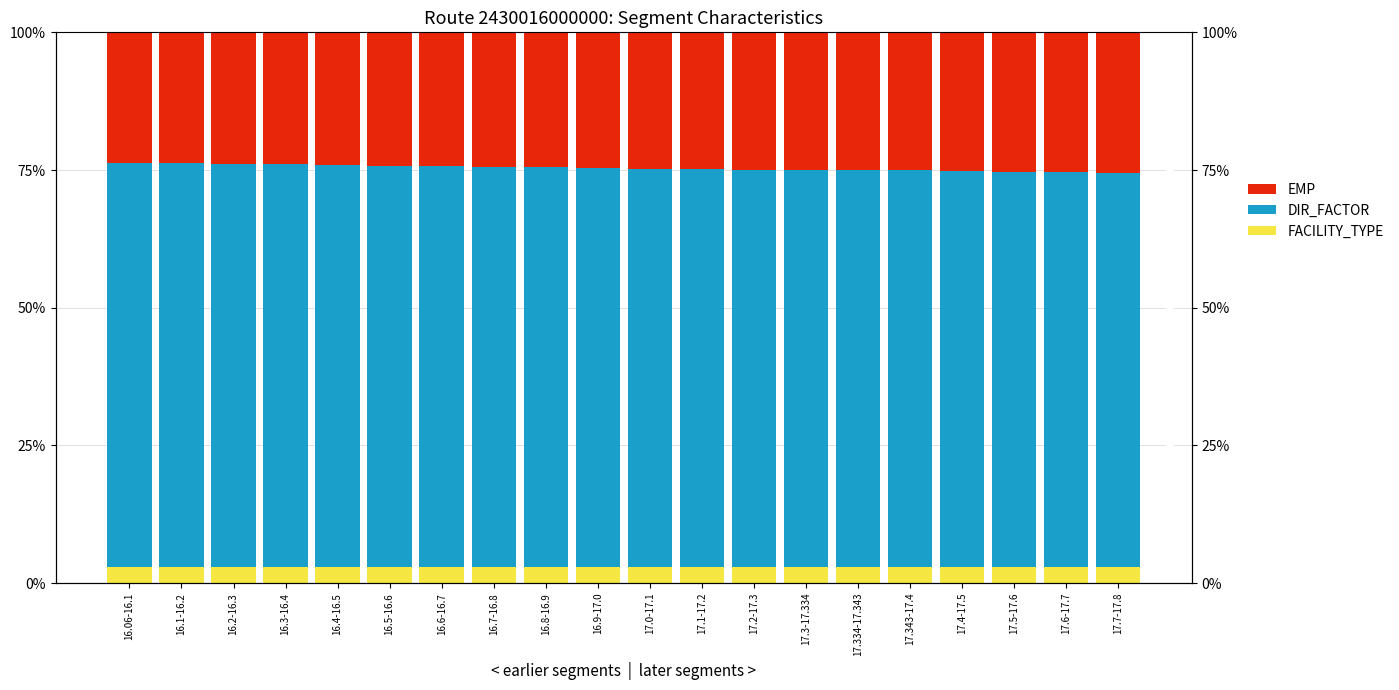

Is it true that FACILITY_TYPE equals 1.0 at 16.5-16.6?

False